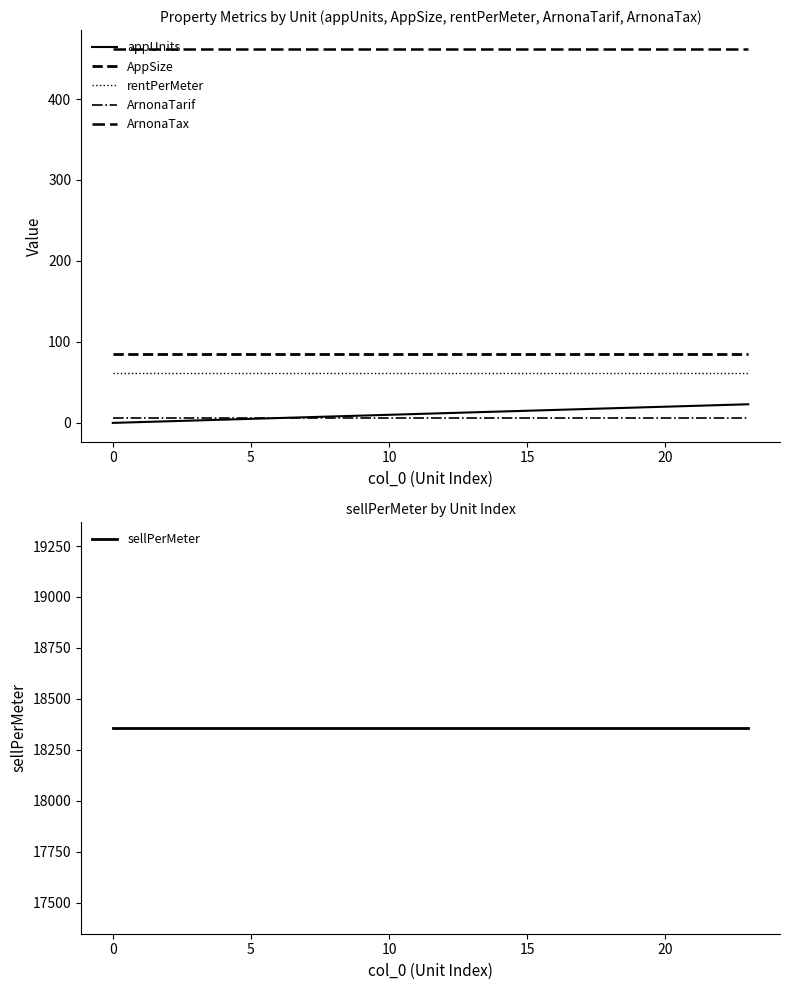

What is the value of the appUnits point at the 20th from the left?

19.0